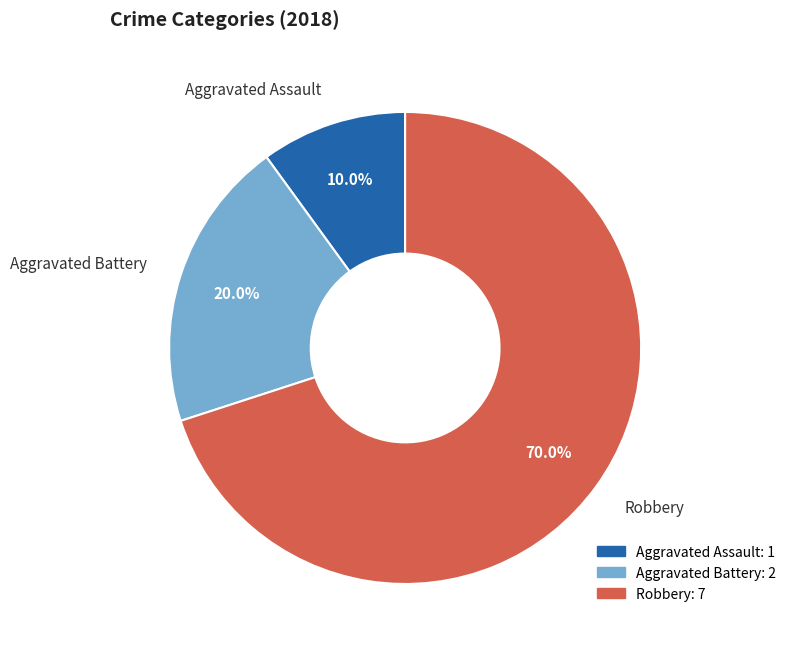

To the nearest percent, what is the difference between the largest and smallest slice percentages?

60%